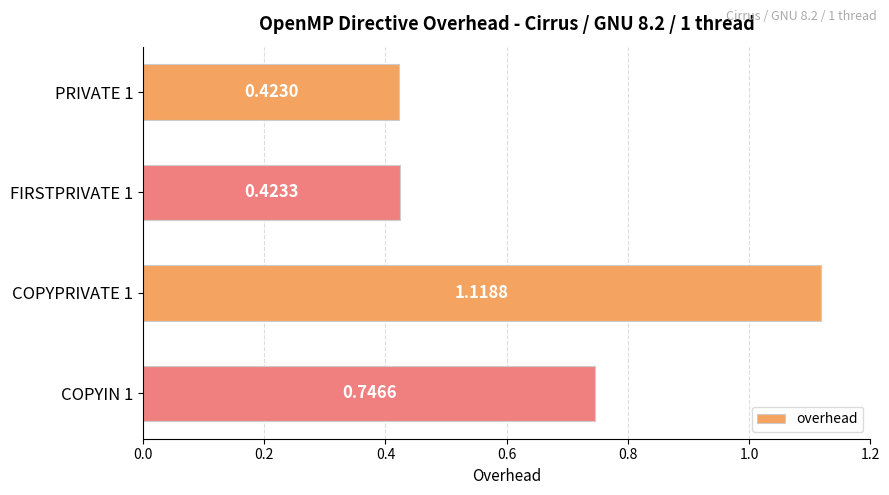

List the labels in order of value, largest first.

COPYPRIVATE 1, COPYIN 1, FIRSTPRIVATE 1, PRIVATE 1